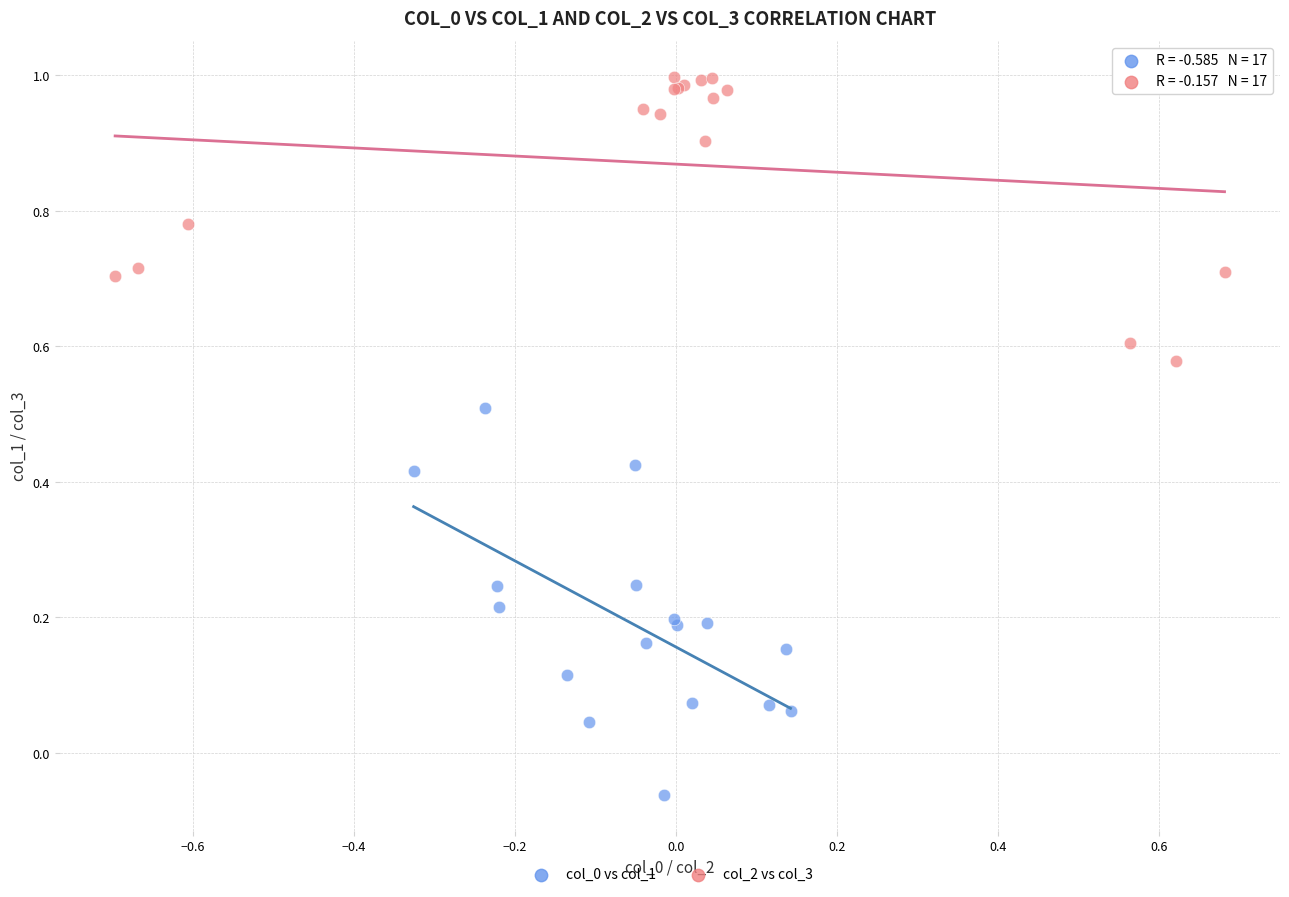

Which series contains the highest Y value?

col_2 vs col_3